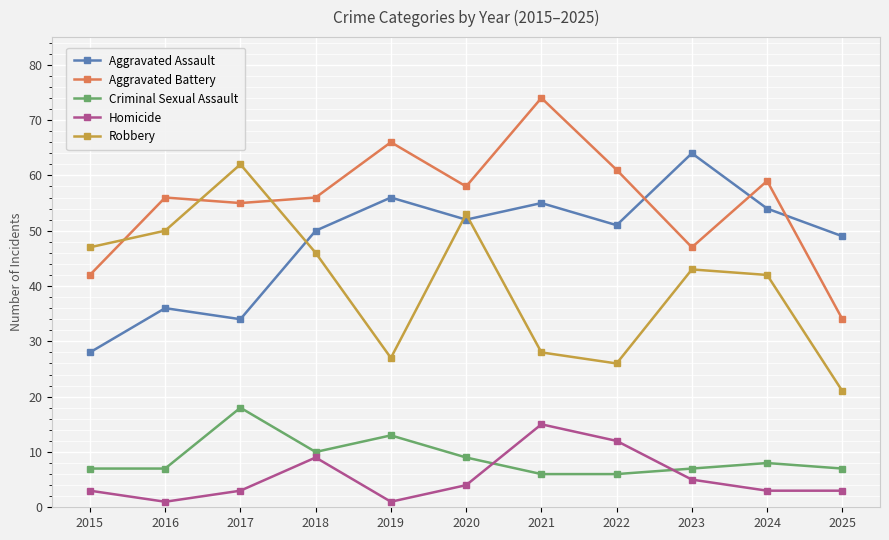

What is the sum of all Robbery values?

445